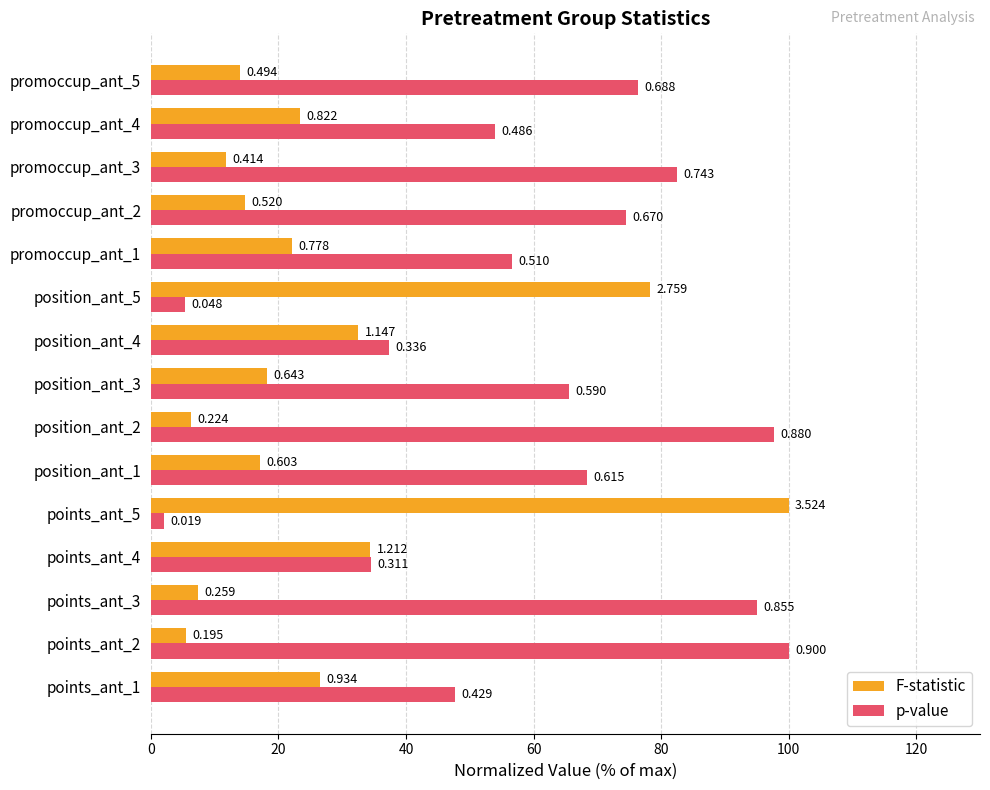

What position from the left is points_ant_3?

3